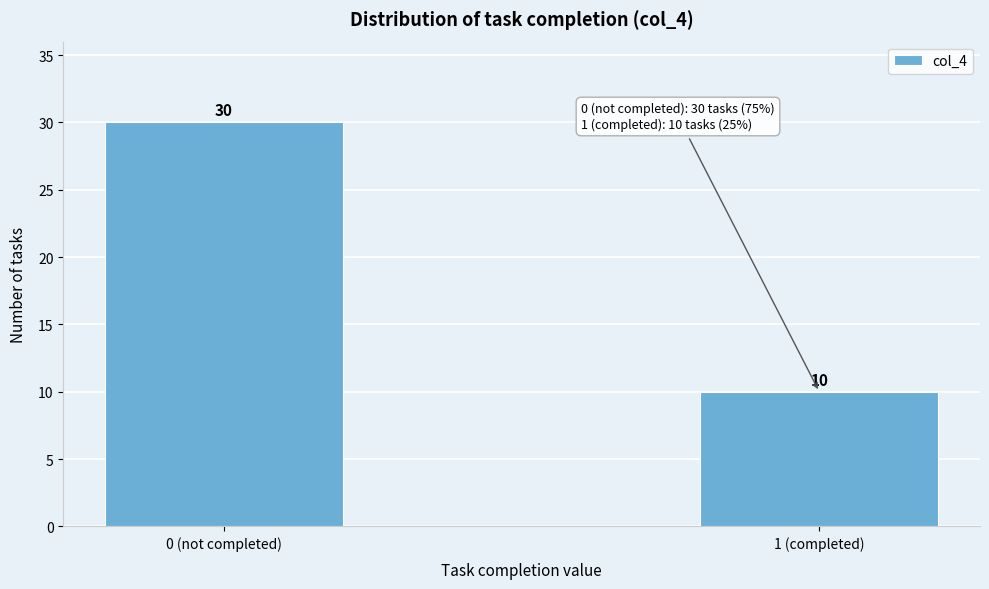

Reading right to left, what are all the values shown in this chart?

1 (completed)=10	0 (not completed)=30